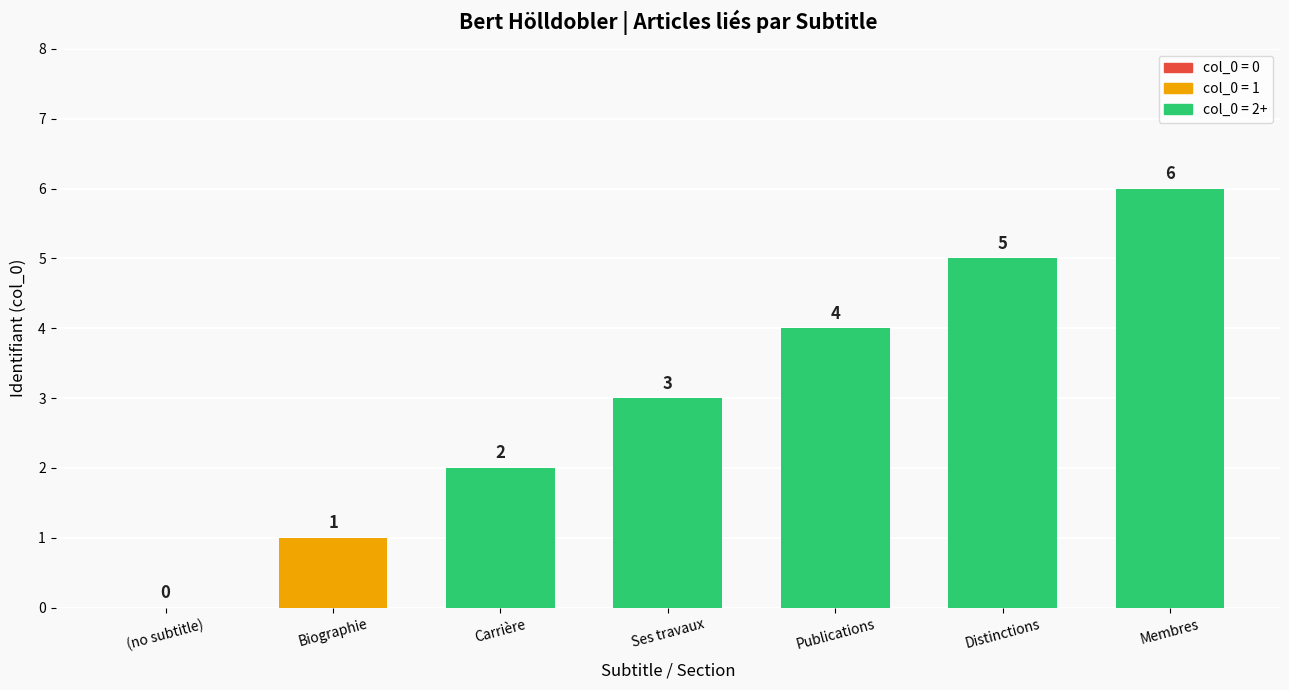

Reading left to right, list all the values displayed in this chart.

0	1	2	3	4	5	6